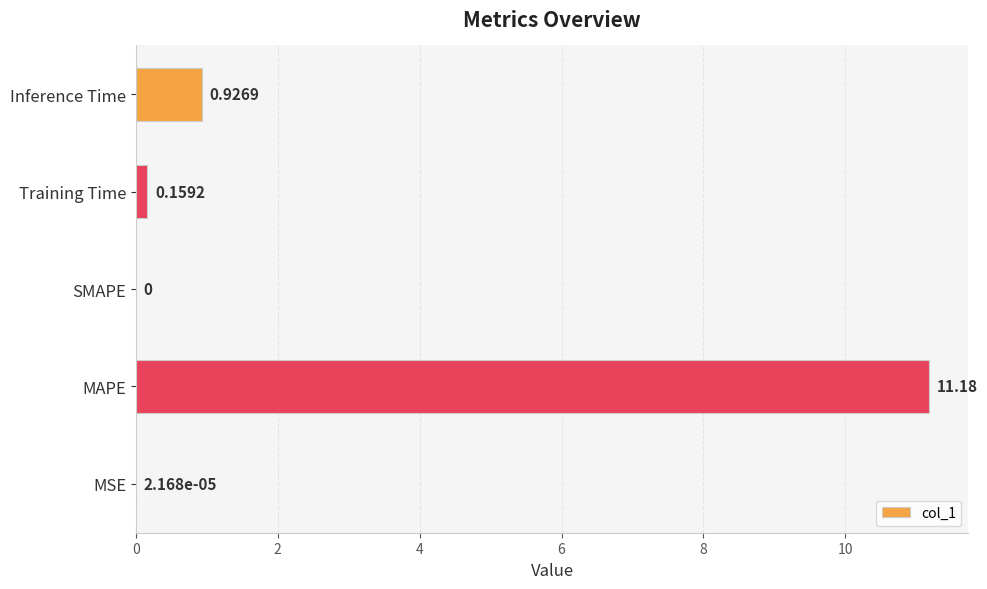

What is the average value?

2.5